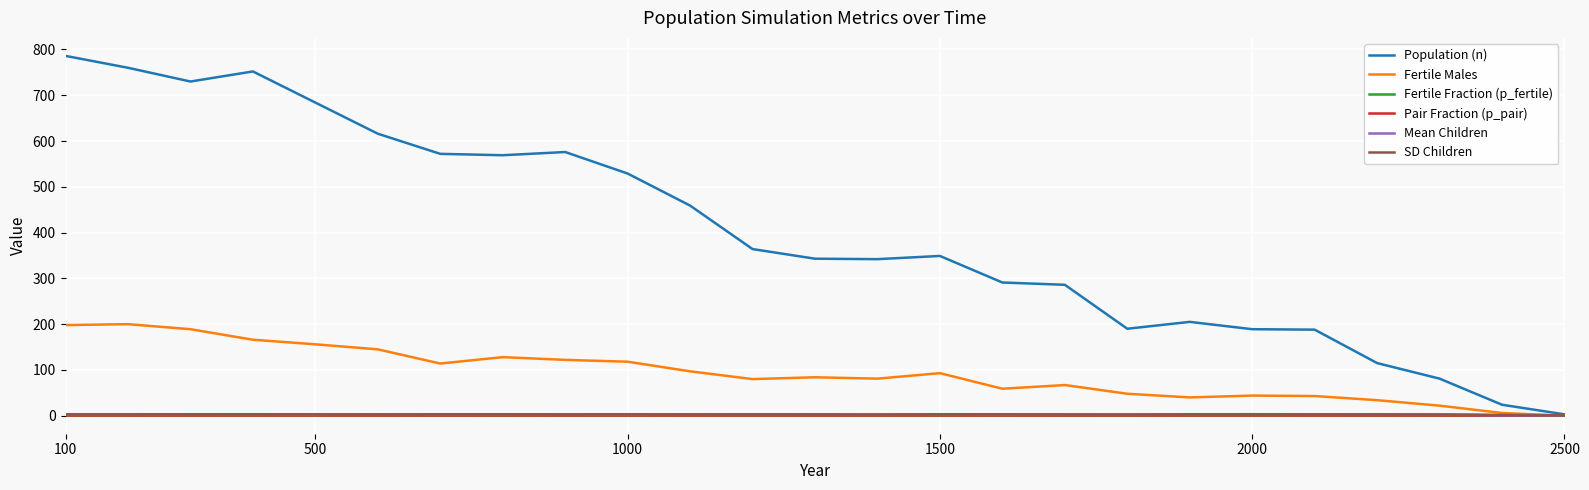

Count the Fertile Fraction (p_fertile) values in the range 0 to 1.

25